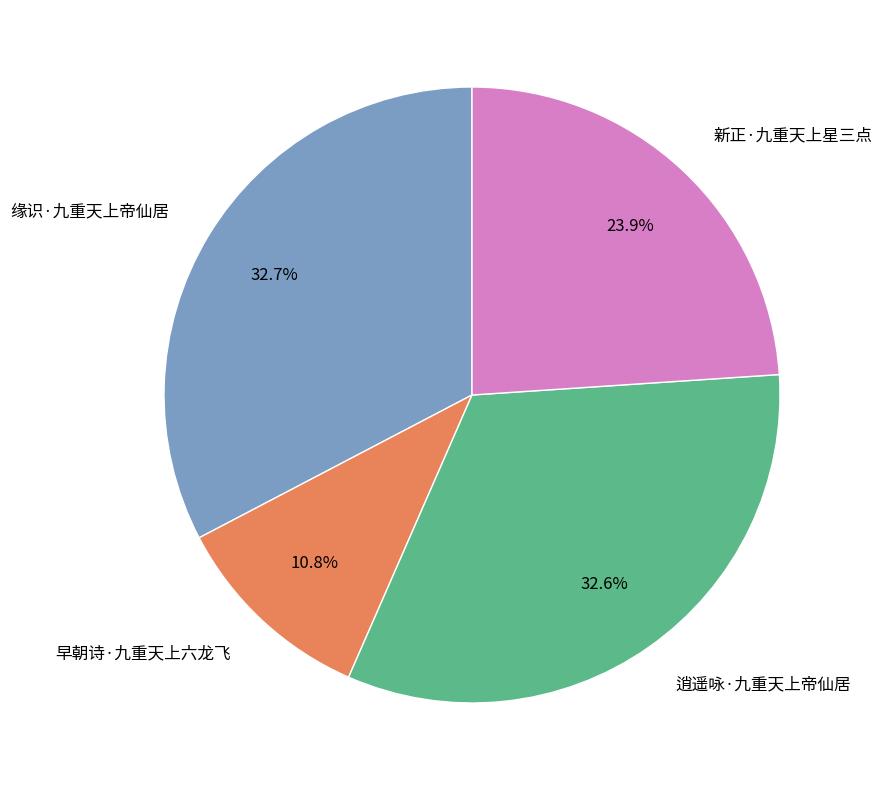

Which category has the smallest portion of the pie?

早朝诗·九重天上六龙飞